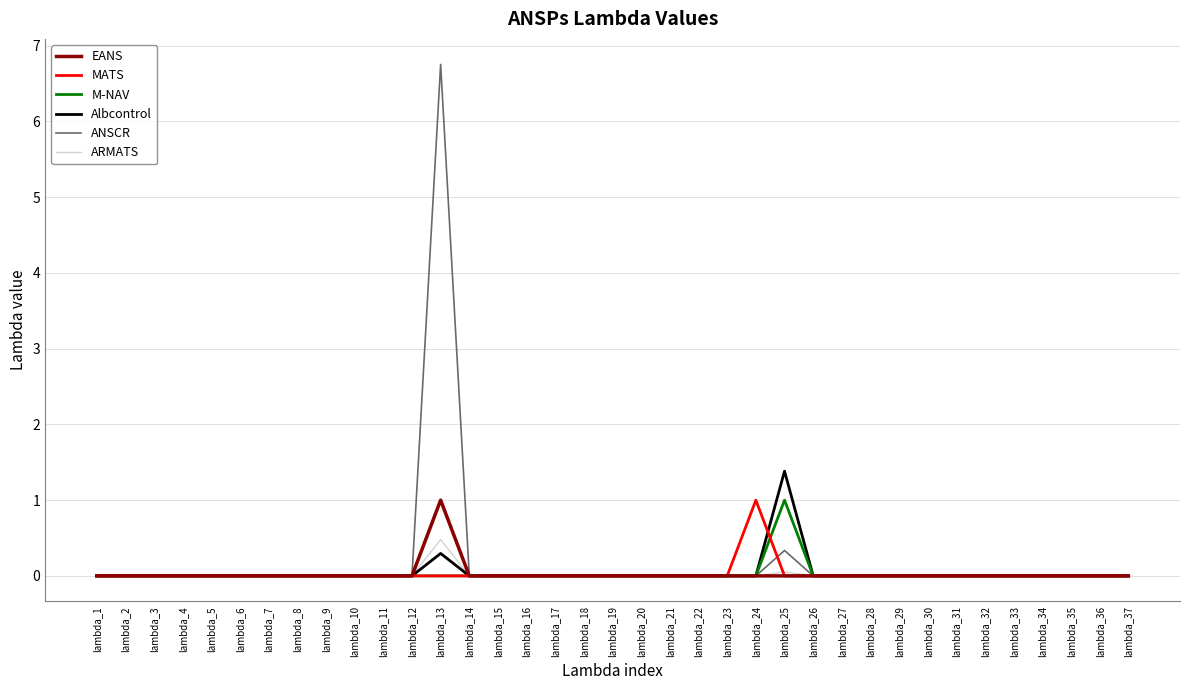

At which label does M-NAV reach its peak?

lambda_25